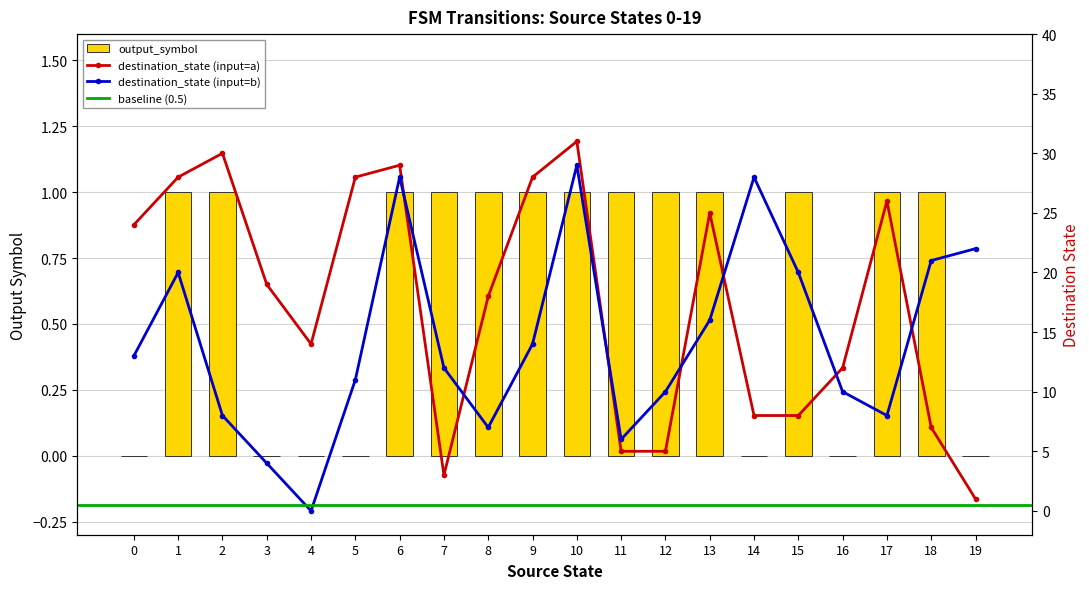

What is the sum of all output_symbol values?

13